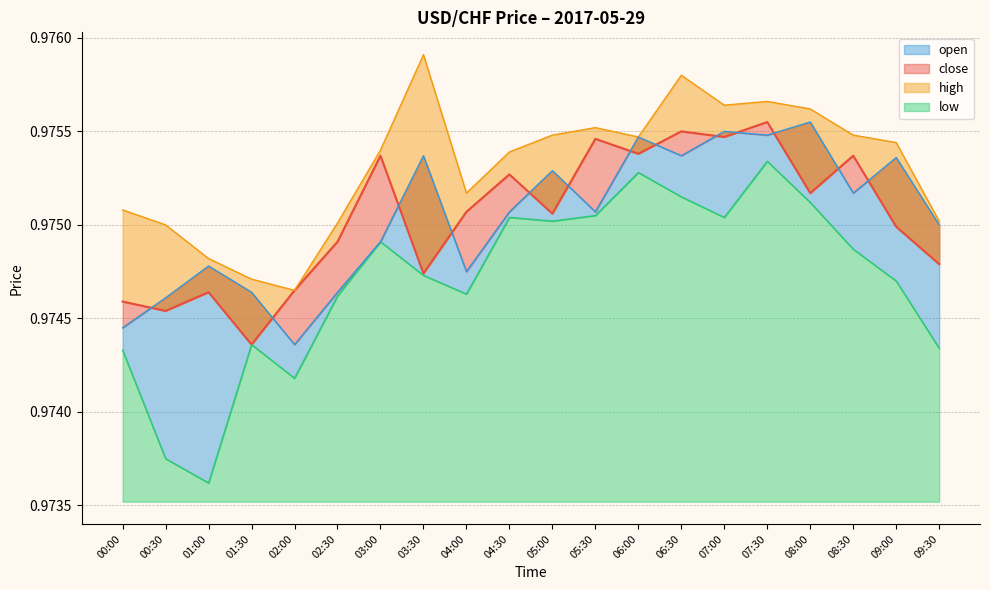

What is the value of the close point at the 17th from the left?

1.0